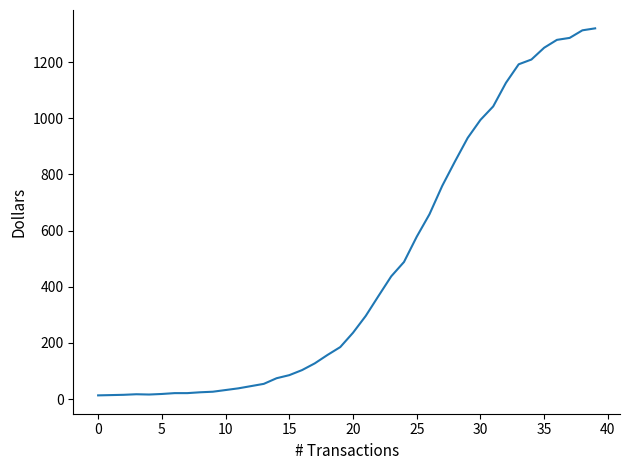

What is the greatest value displayed?

1320